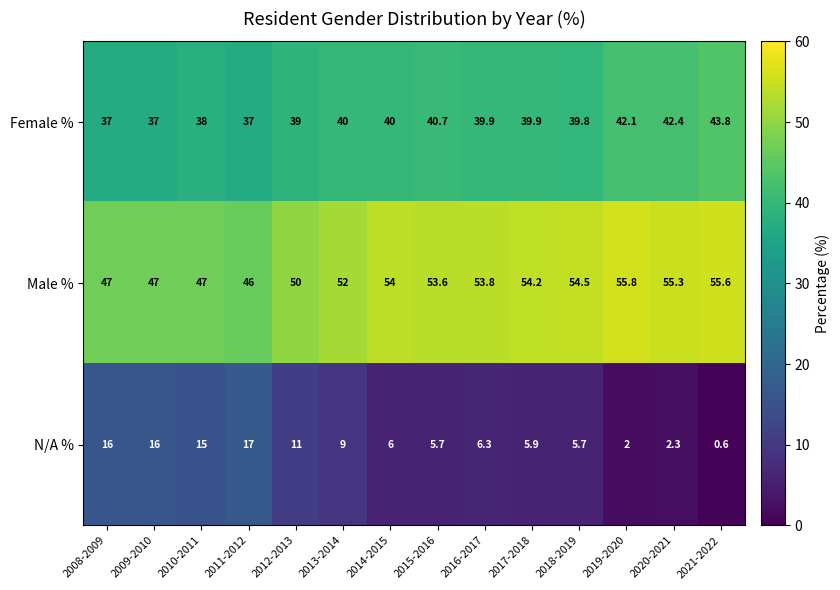

At how many categories does at least one series exceed 6?

14